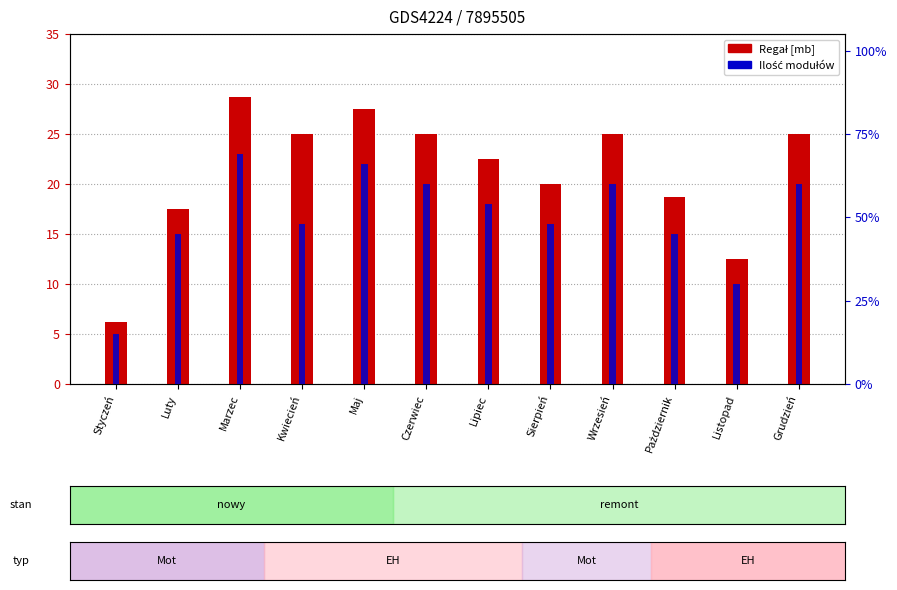

List the series in order of their peak value, lowest first.

Ilość modułów, Regał [mb]